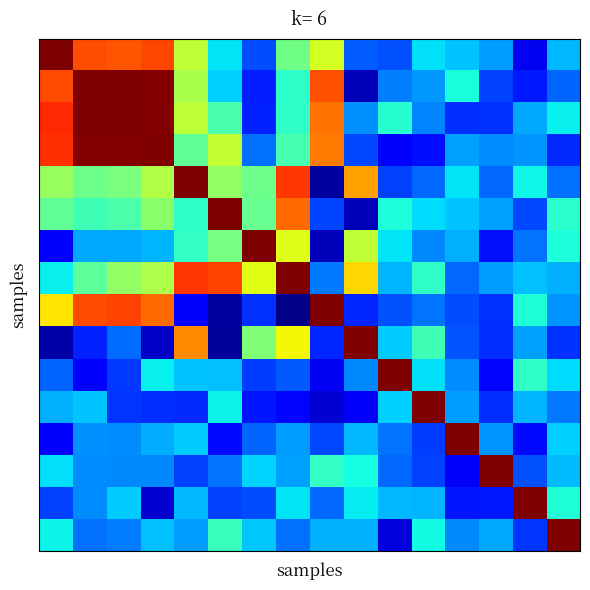

At which category is the sum across all series the highest?

2